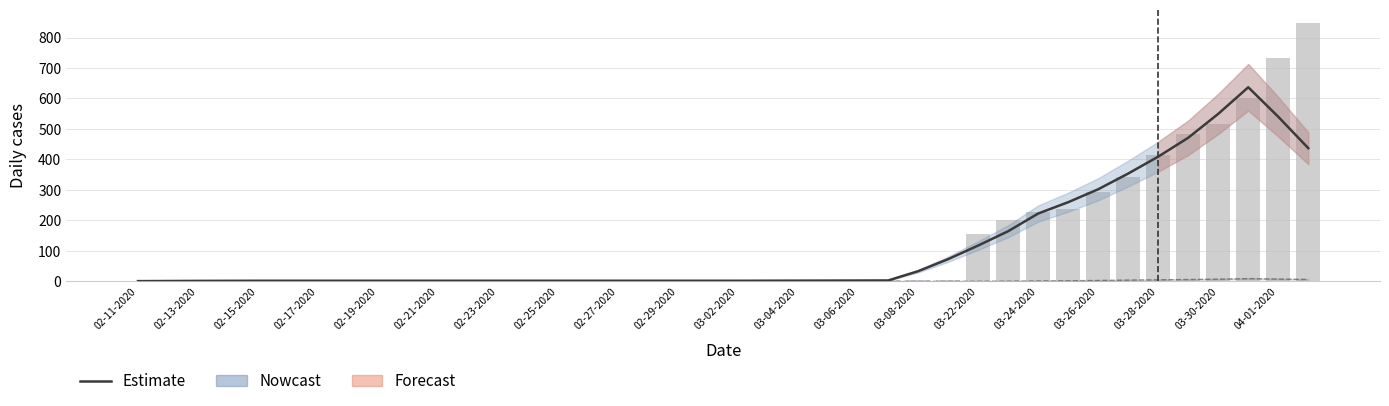

What is the value of the Confirmed bar at the 14th from the left?

2.0